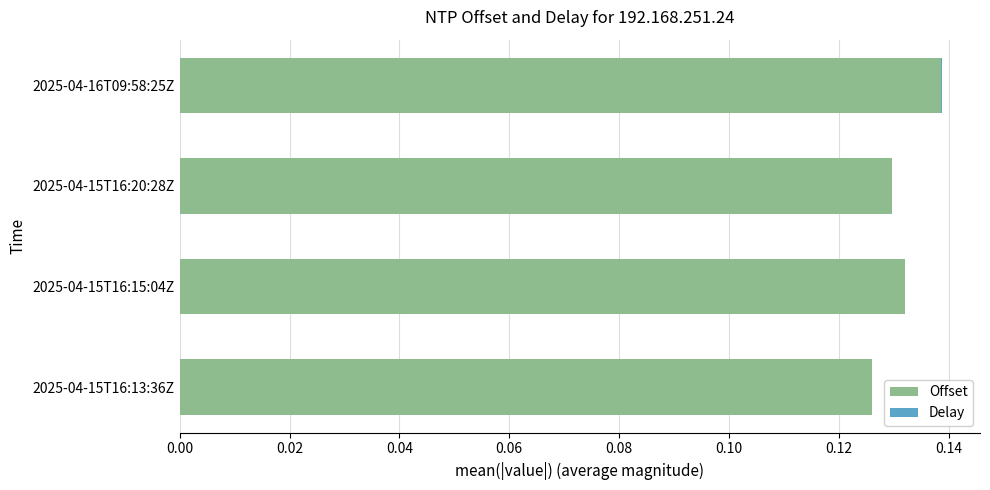

What is the sum of all Offset values?

0.5